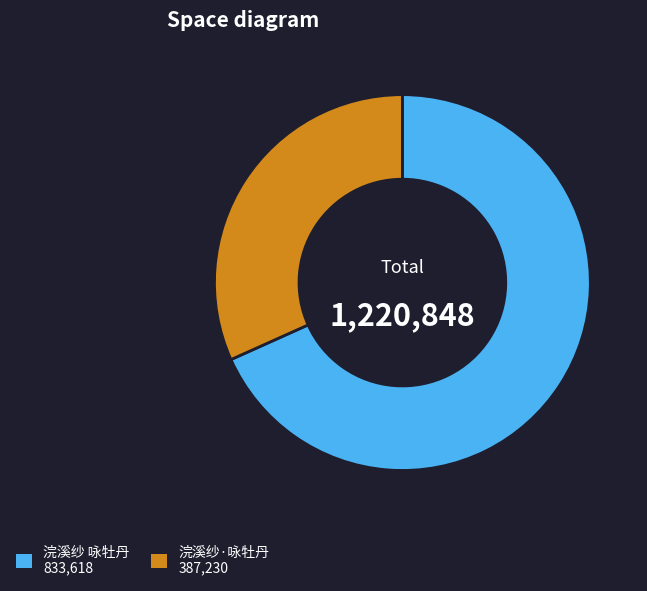

Rank the categories by value from lowest to highest.

浣溪纱·咏牡丹, 浣溪纱 咏牡丹